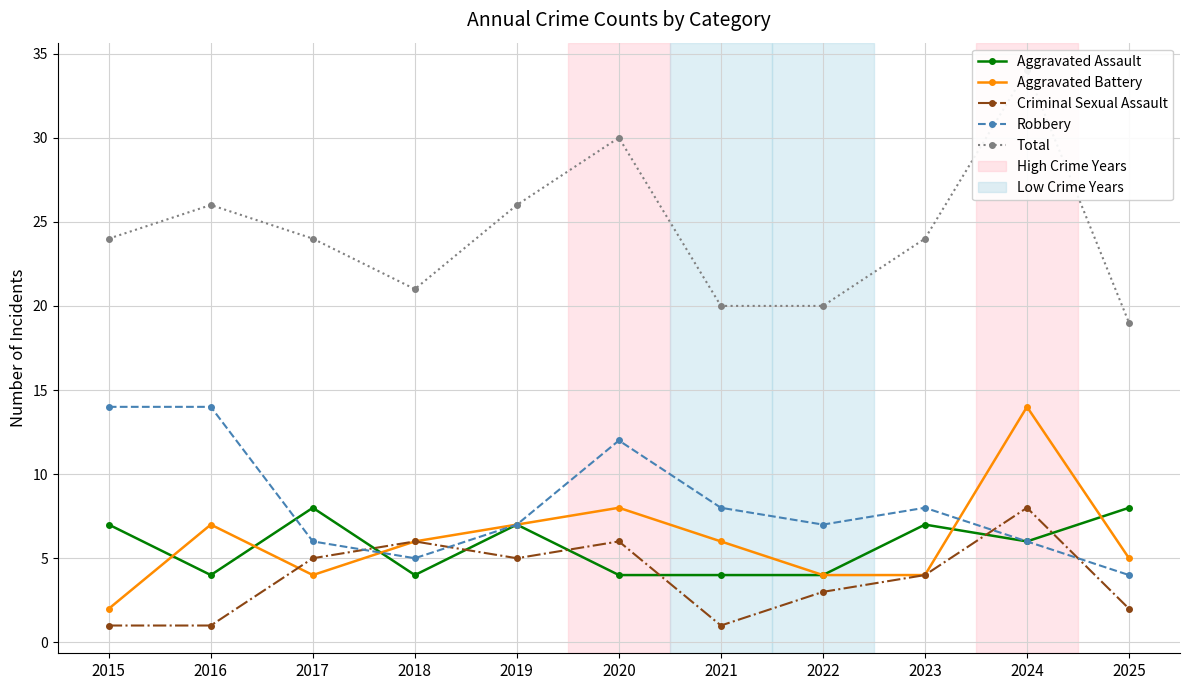

Which series ends up on top after the final intersection of Aggravated Battery and Criminal Sexual Assault?

Criminal Sexual Assault